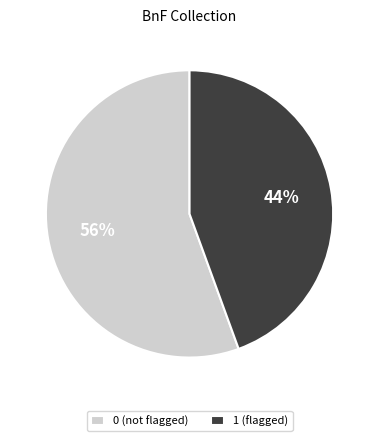

Approximately how many times larger is the value at 1 (flagged) compared to 0 (not flagged)?

0.8